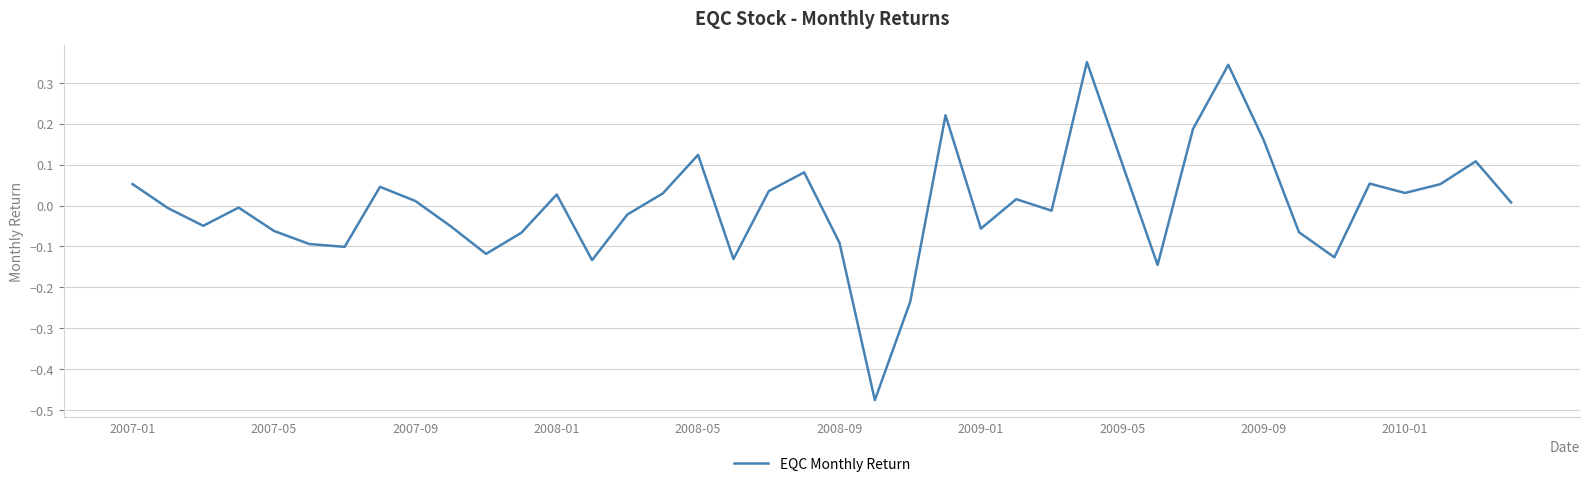

List the labels in order of value, largest first.

27, 31, 23, 30, 32, 16, 38, 28, 19, 35, 2007-01, 37, 2009-05, 18, 36, 15, 12, 25, 2009-09, 39, 2008-01, 2007-05, 26, 14, 2007-09, 2010-01, 24, 2008-05, 33, 11, 20, 2008-09, 2009-01, 10, 34, 17, 13, 29, 22, 21